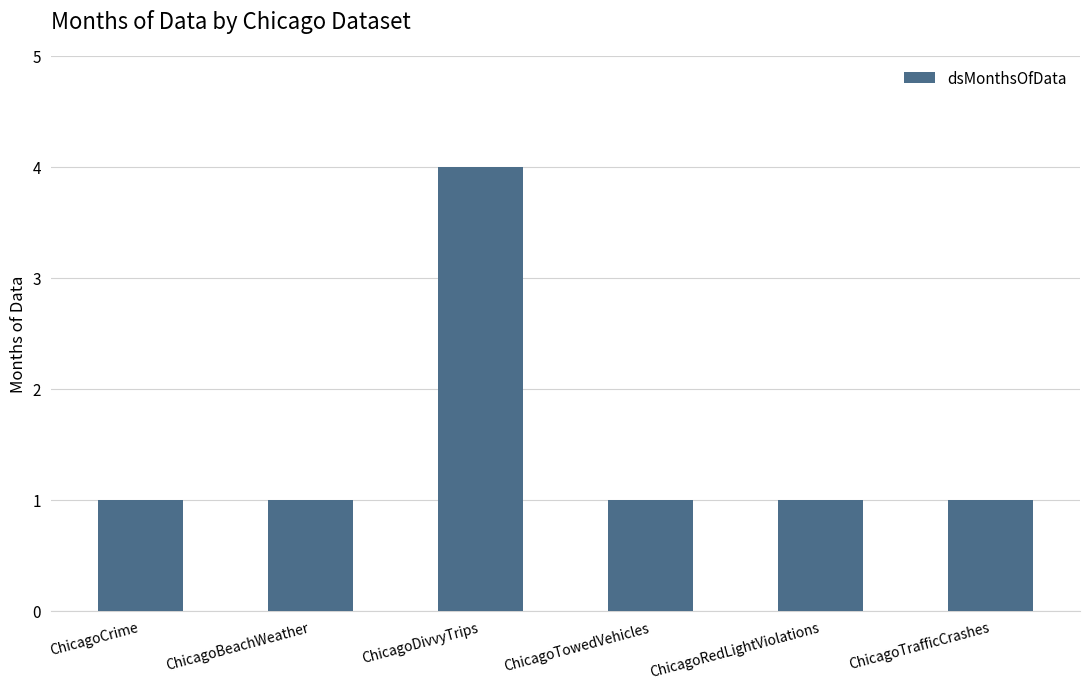

The value at ChicagoRedLightViolations is 1. True or false?

True